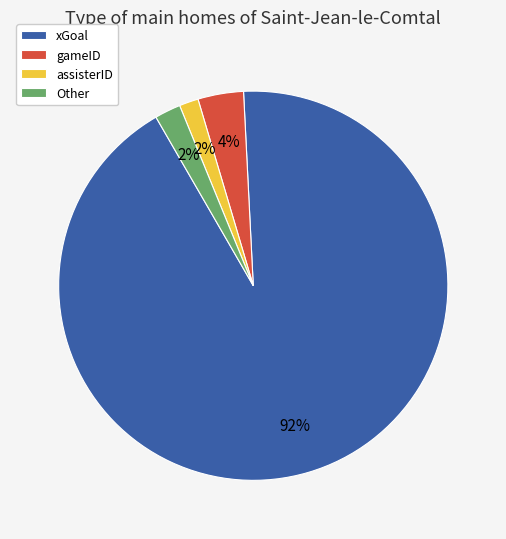

What is the majority slice?

xGoal